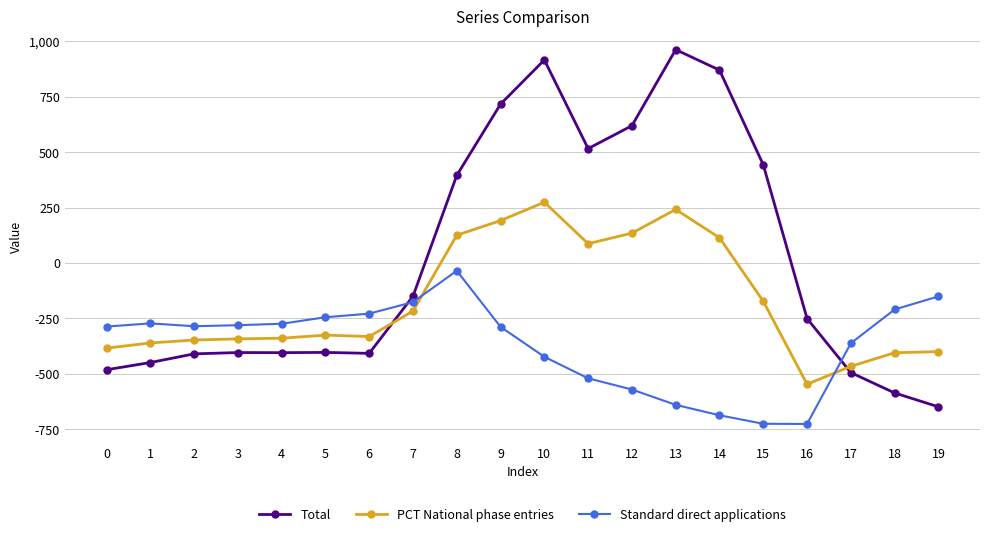

Rank the series by their average value, from lowest to highest.

Standard direct applications, PCT National phase entries, Total